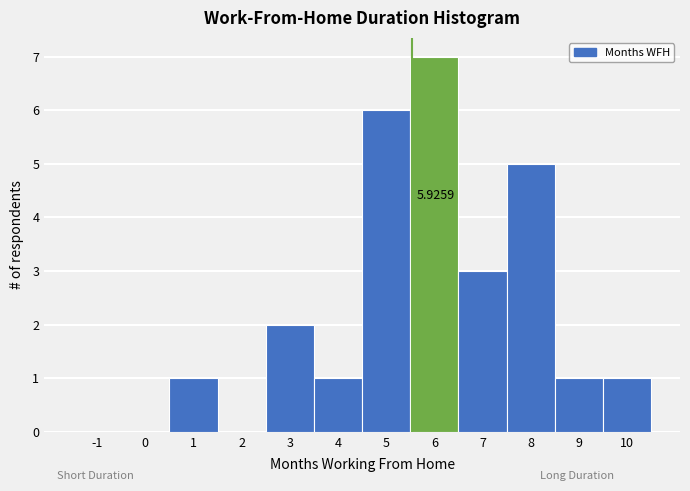

What is the change in value from 1 to 8?

+4